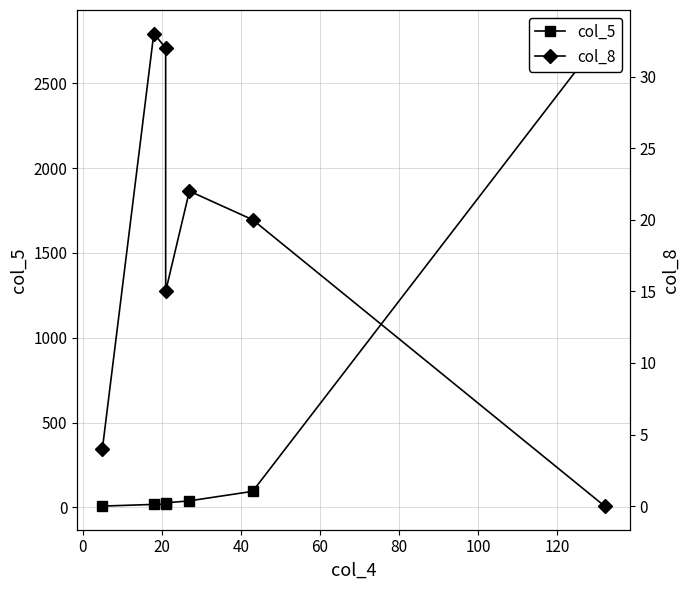

The value of col_5 at 0 is 24. True or false?

False